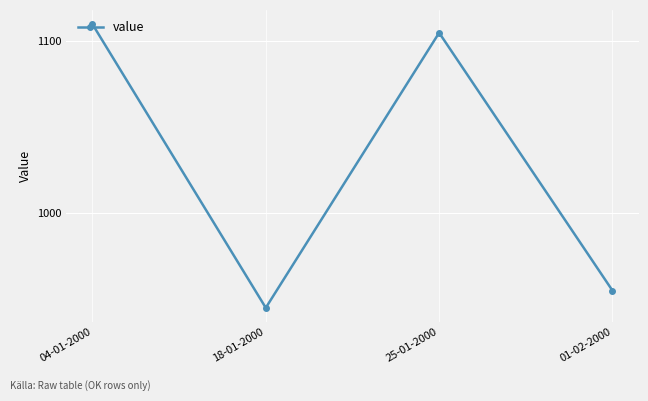

What is the greatest value displayed?

1110